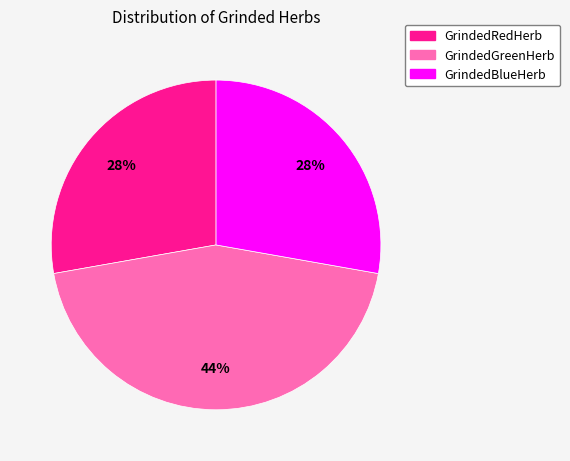

What is the ratio of the value at GrindedBlueHerb to the value at GrindedRedHerb?

1.0